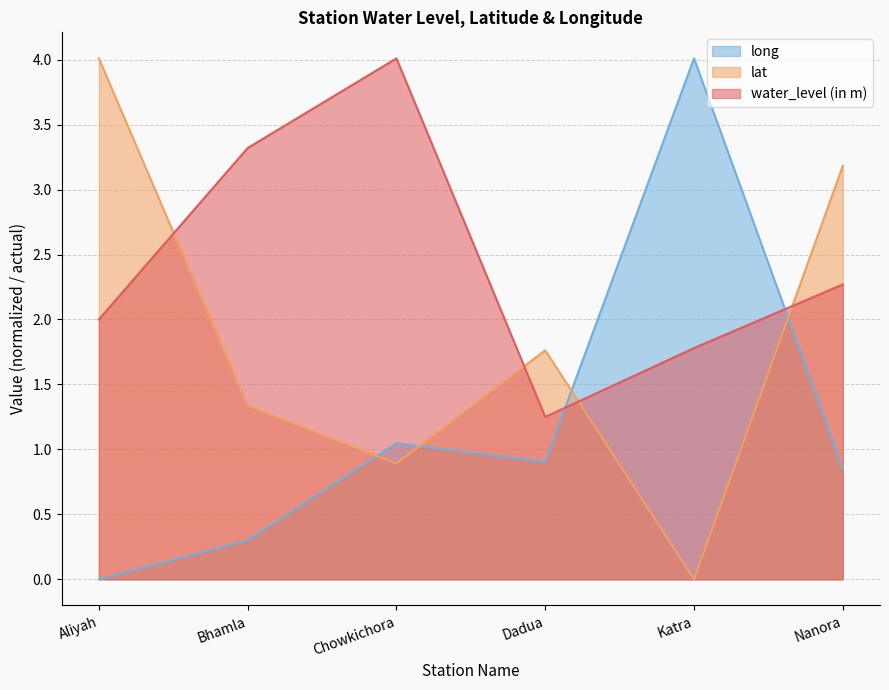

Between Dadua and Katra, which series saw the biggest shift?

long